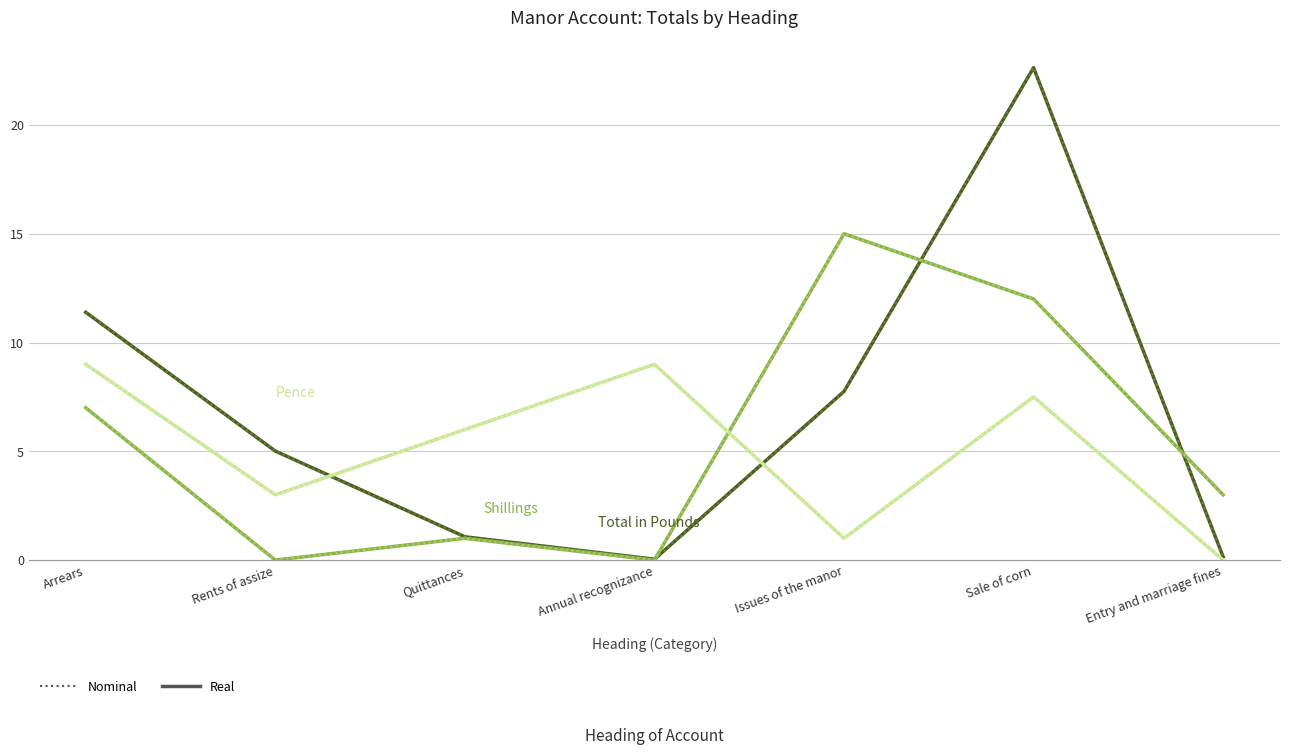

The Total in Pounds (Real) series shows 36.3 at Sale of corn. True or false?

False